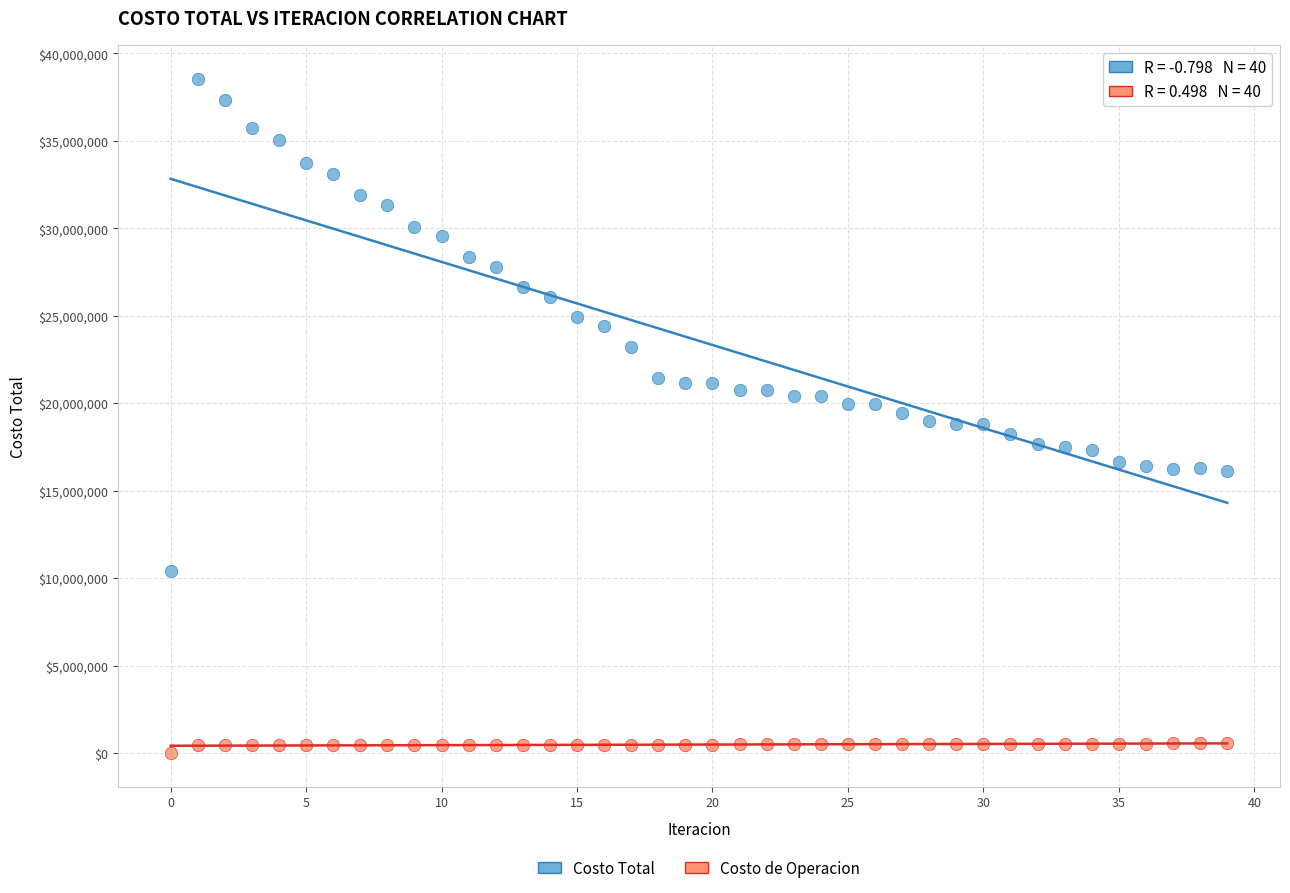

Which series reaches the maximum Y coordinate?

Costo Total